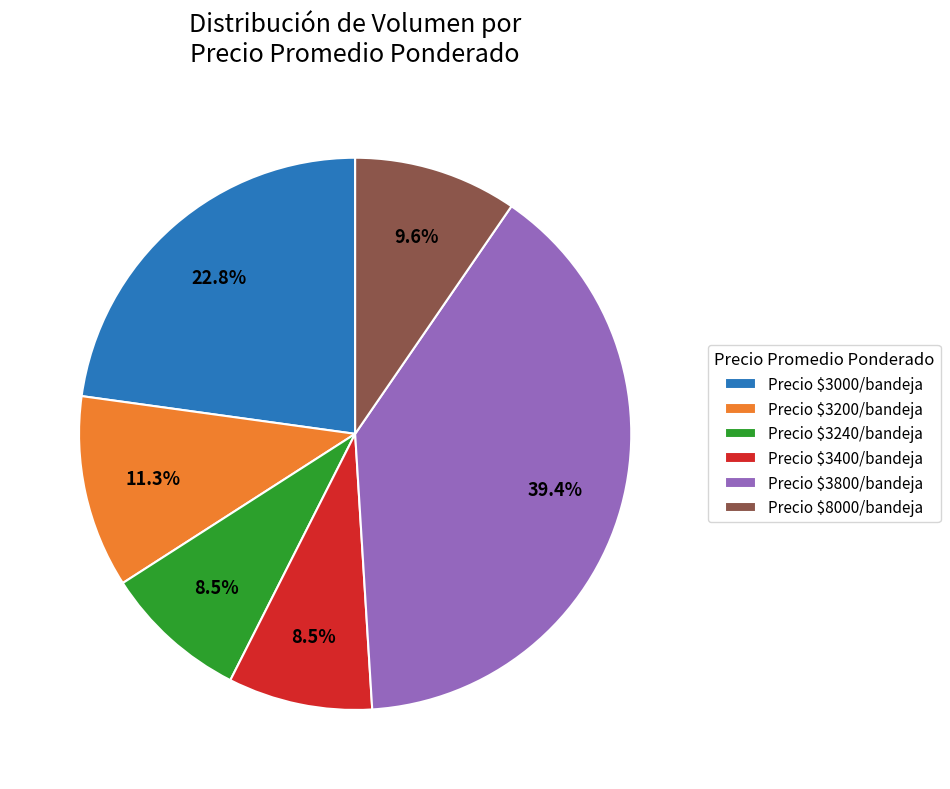

Count the number of slices in the pie.

6